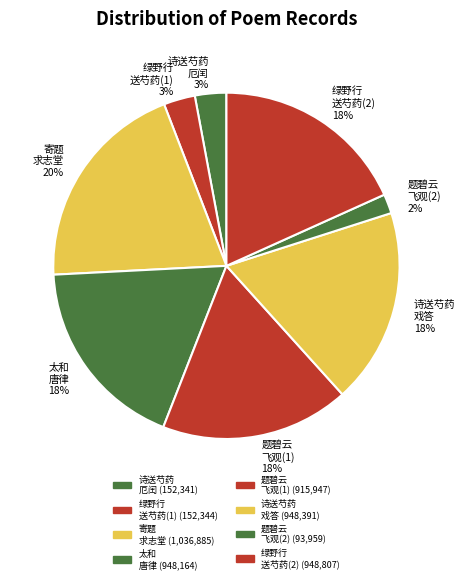

Combined, do 诗送芍药 戏答 and 诗送芍药 厄闰 account for over 50%?

No